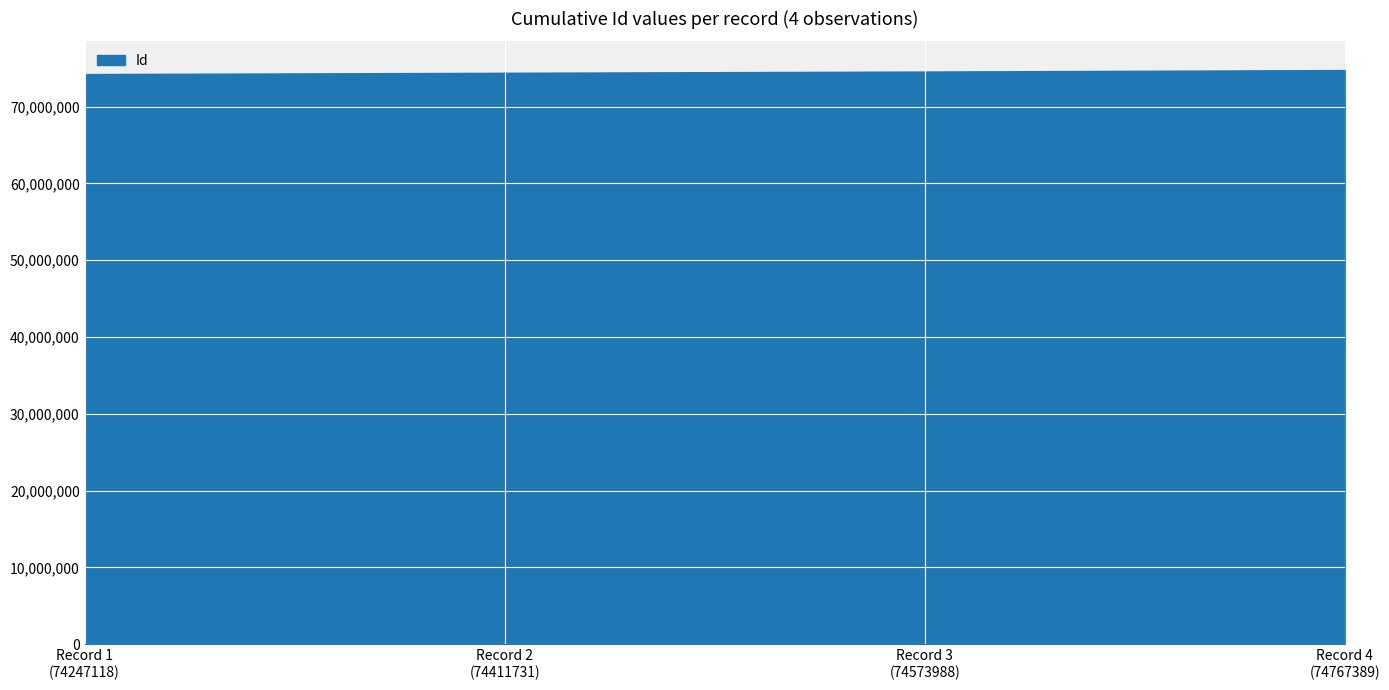

How many lines are shown in the chart?

1